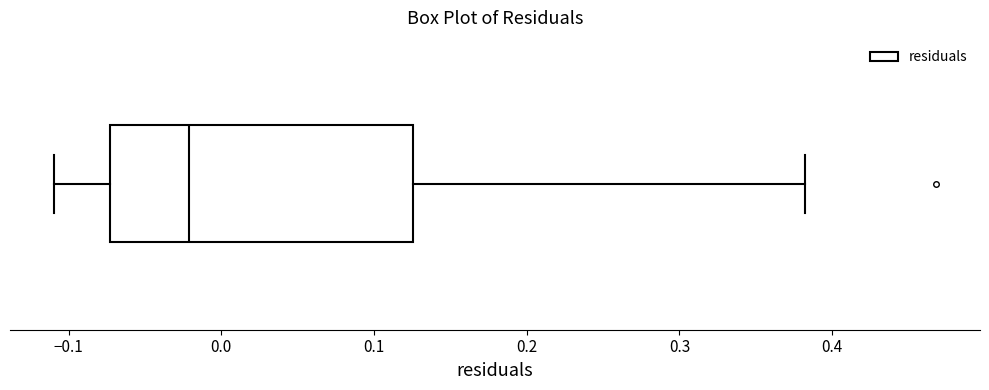

Where does the right whisker of the box end on the x-axis? The values are not printed on the chart, so give them approximately, as read against the axis.

0.38